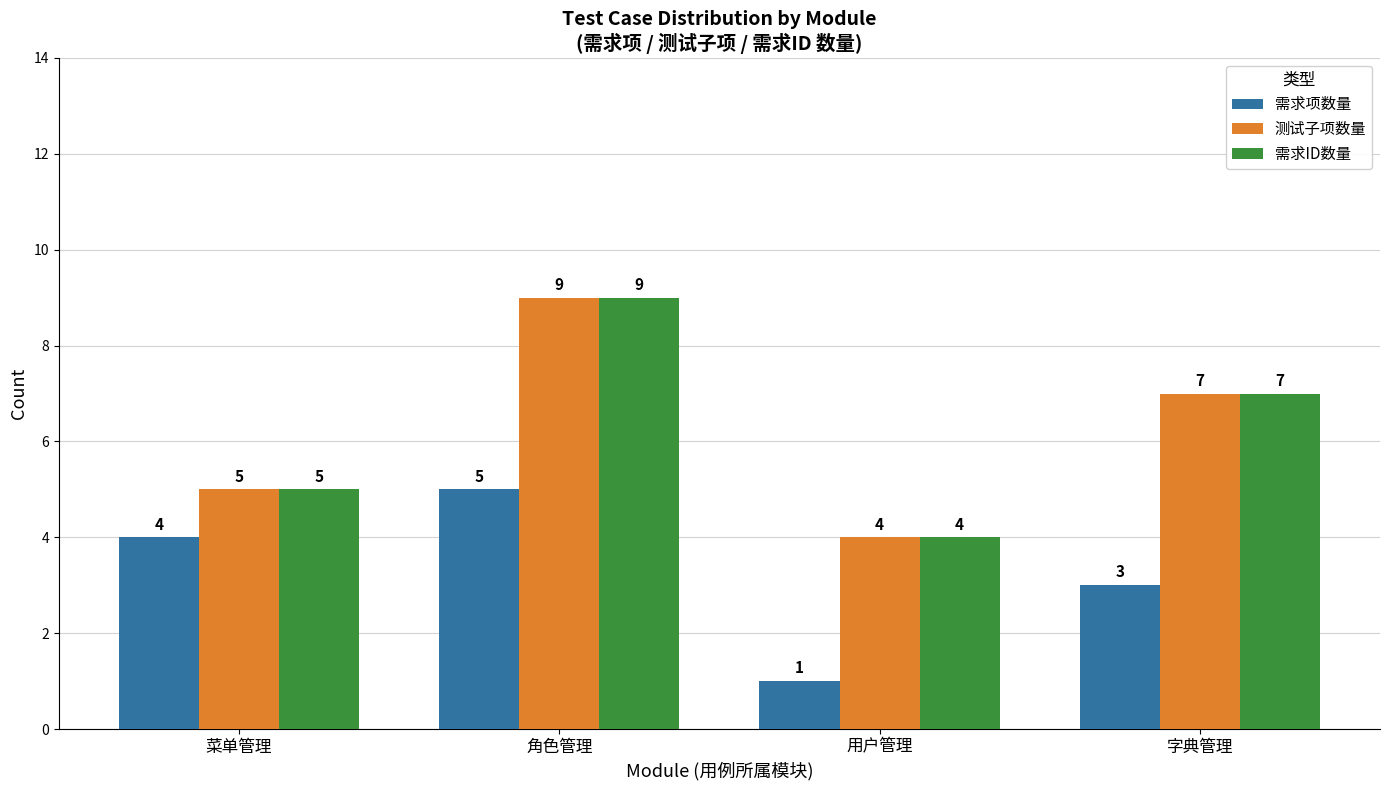

At which label is 测试子项数量 closest to 6?

菜单管理